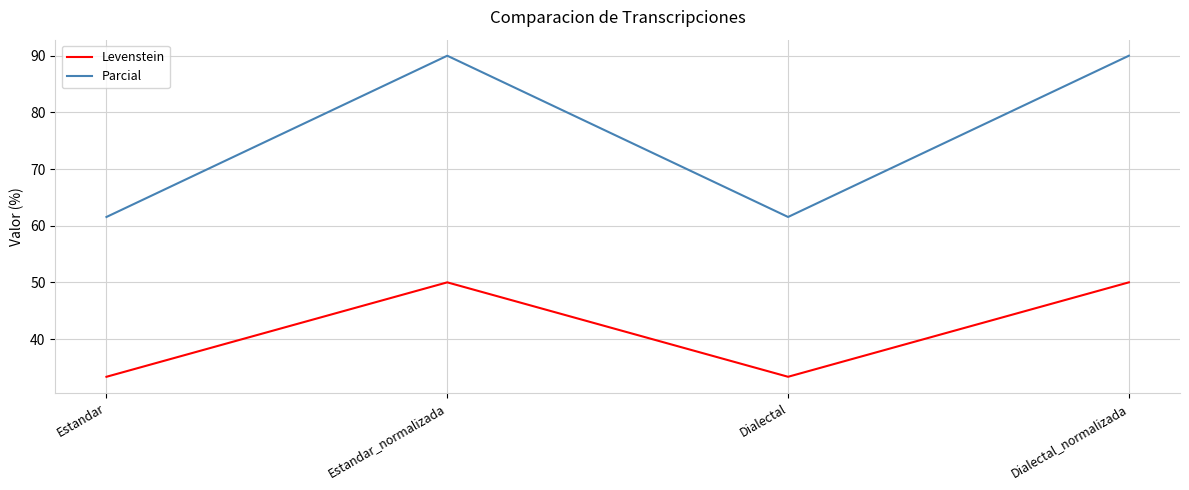

What are all the series names shown in the legend?

Levenstein, Parcial